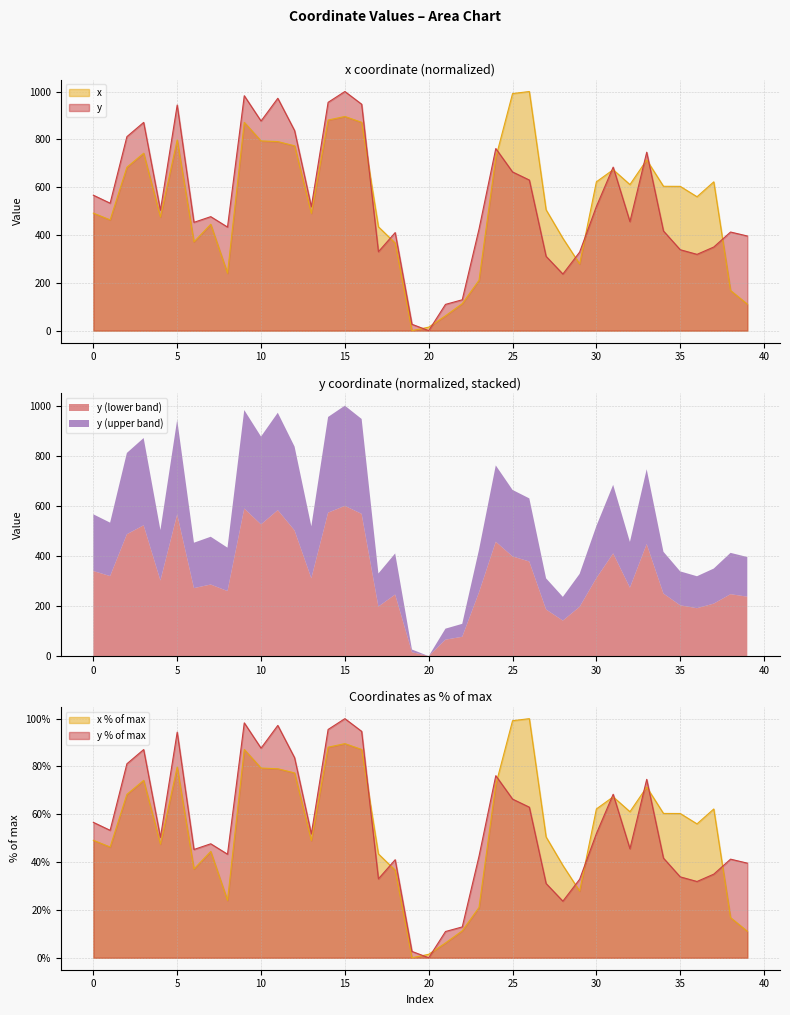

Reading left to right, list all the values displayed in this chart.

x: 0=491.3	1=463.2	2=683.3	3=741.9	4=475.2	5=797.7	6=371.3	7=444.7	8=239.9	9=871.1	10=793.3	11=790.6	12=773.0	13=490.2	14=880.7	15=895.6	16=871.1	17=434.2	18=366.2	19=0.0	20=14.5	21=62.0	22=112.7	23=210.6	24=723.9	25=991.4	26=1000.0	27=505.3	28=386.3	29=278.8	30=622.5	31=673.0	32=610.8	33=713.8	34=603.6	35=603.3	36=559.9	37=622.2	38=167.8	39=110.9
y: 0=566.3	1=532.9	2=811.2	3=870.8	4=503.5	5=943.5	6=452.9	7=476.7	8=433.1	9=982.4	10=876.6	11=971.7	12=836.7	13=518.3	14=954.8	15=1000.0	16=946.9	17=330.1	18=410.1	19=26.6	20=0.0	21=109.8	22=129.0	23=424.9	24=761.5	25=663.6	26=629.8	27=310.6	28=236.7	29=328.4	30=519.4	31=683.9	32=456.0	33=746.1	34=416.7	35=338.4	36=319.0	37=349.7	38=412.4	39=395.8